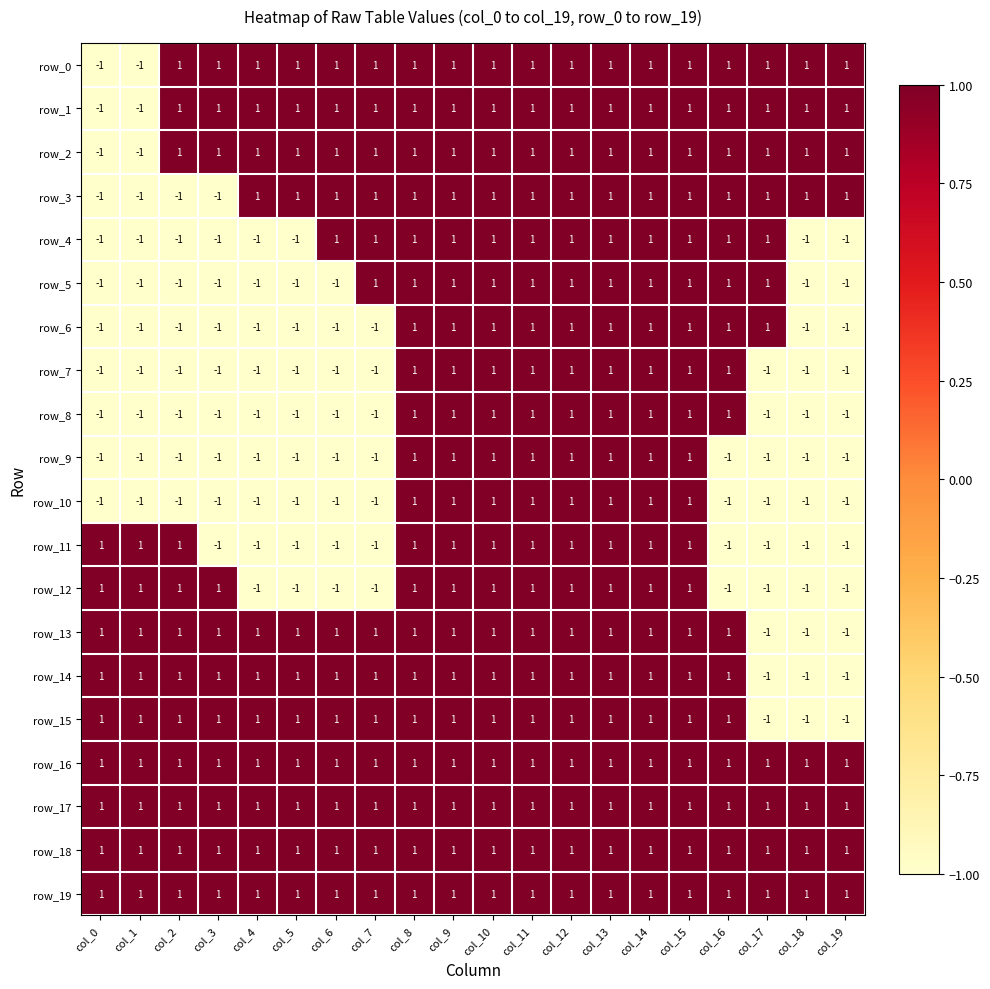

The value of row_2 at col_7 is 1. True or false?

True